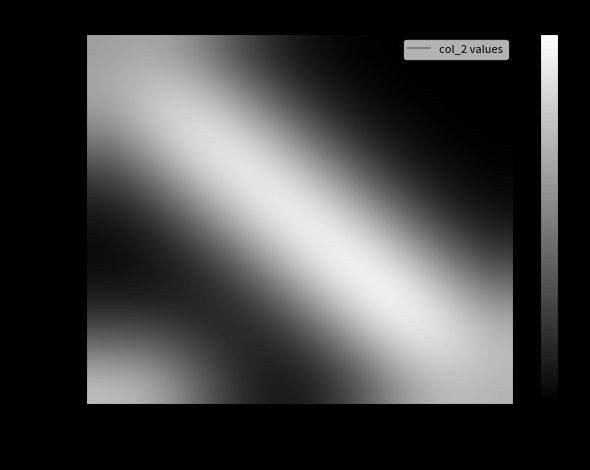

What is the total value across all series at row5?

61.3